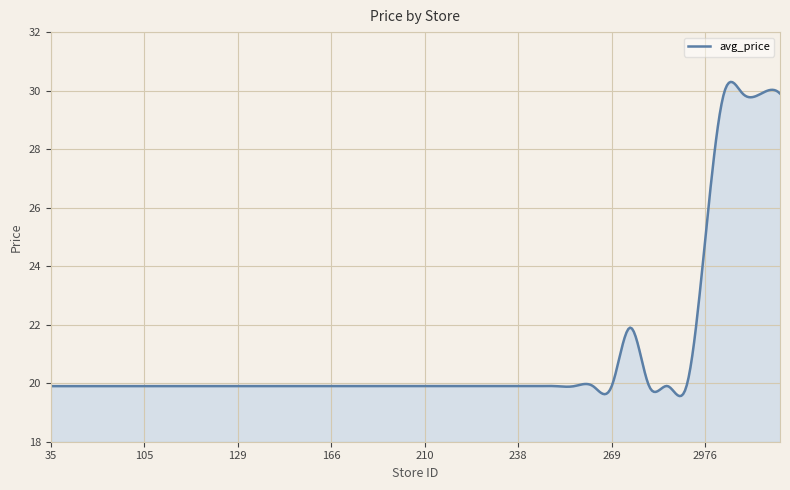

What is the maximum value shown in the chart?

30.3